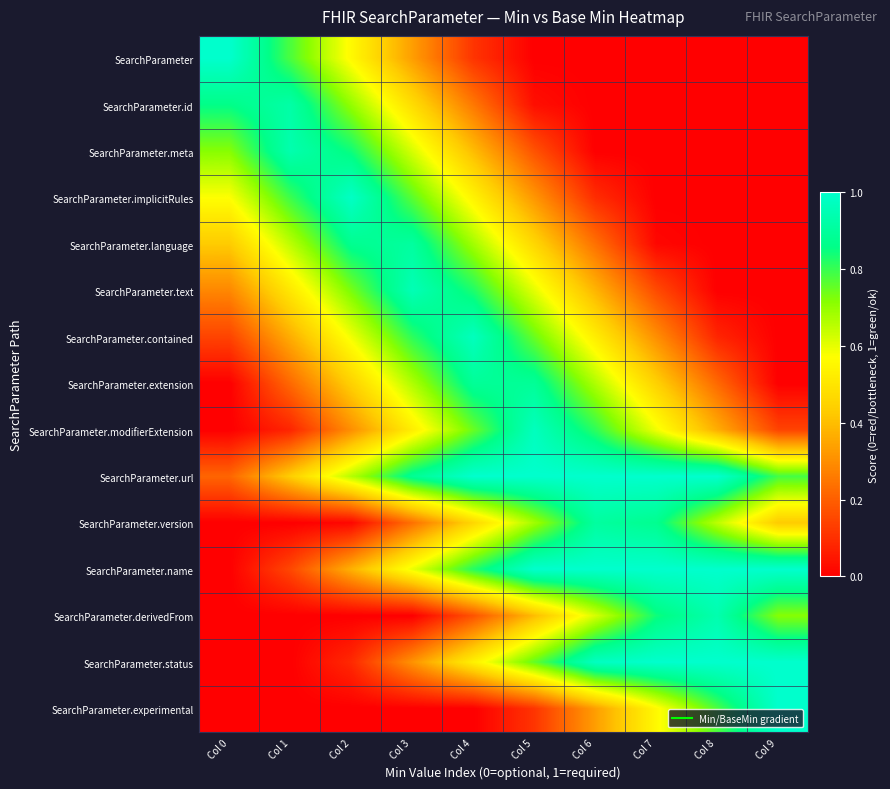

Which series has the largest total across all categories?

SearchParameter.url